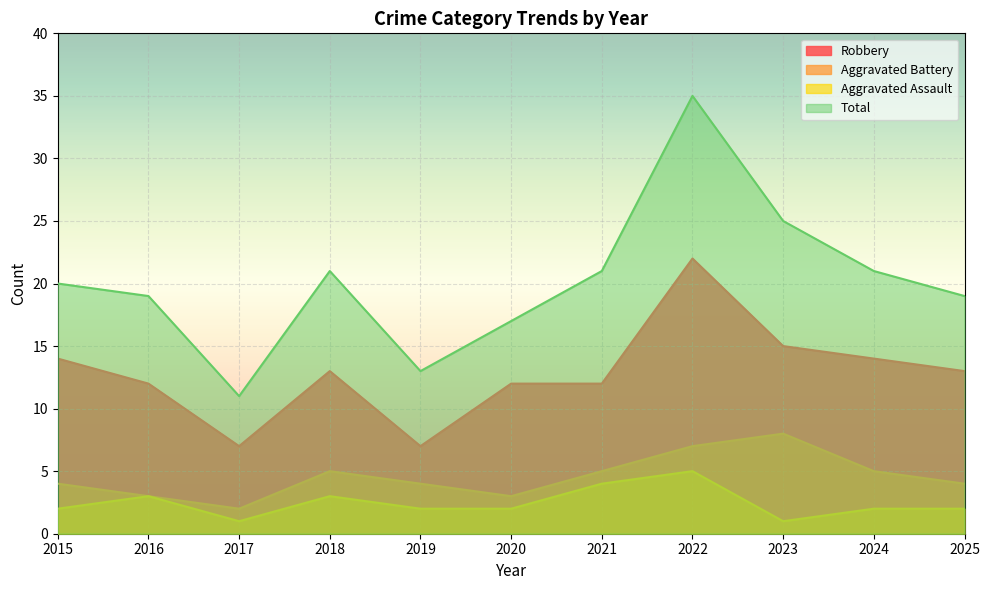

How many data points in Aggravated Battery are above 4?

5